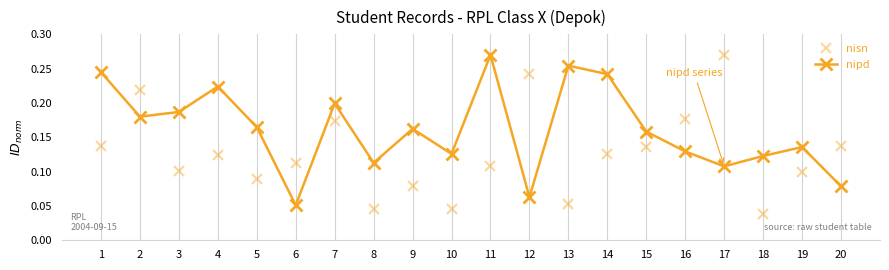

How many series are shown in this chart?

2